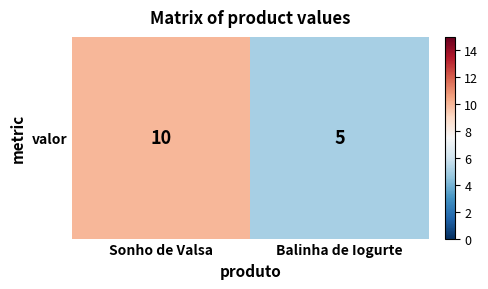

The chart shows a value of 10 at Sonho de Valsa. True or false?

True